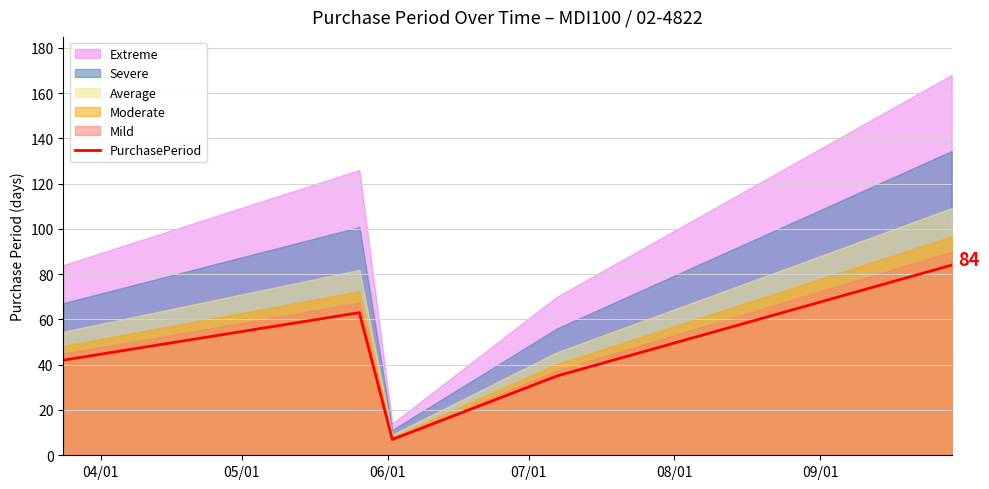

Does the chart display data point markers on the line(s)?

No